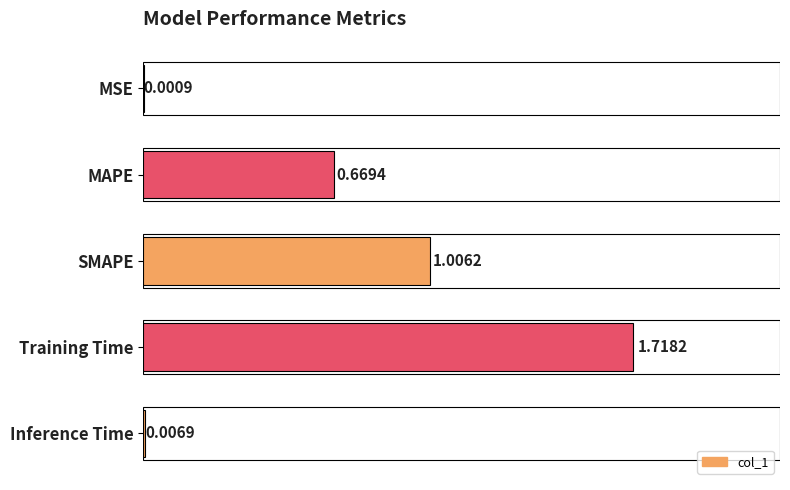

Between MAPE and Training Time, which is larger?

Training Time